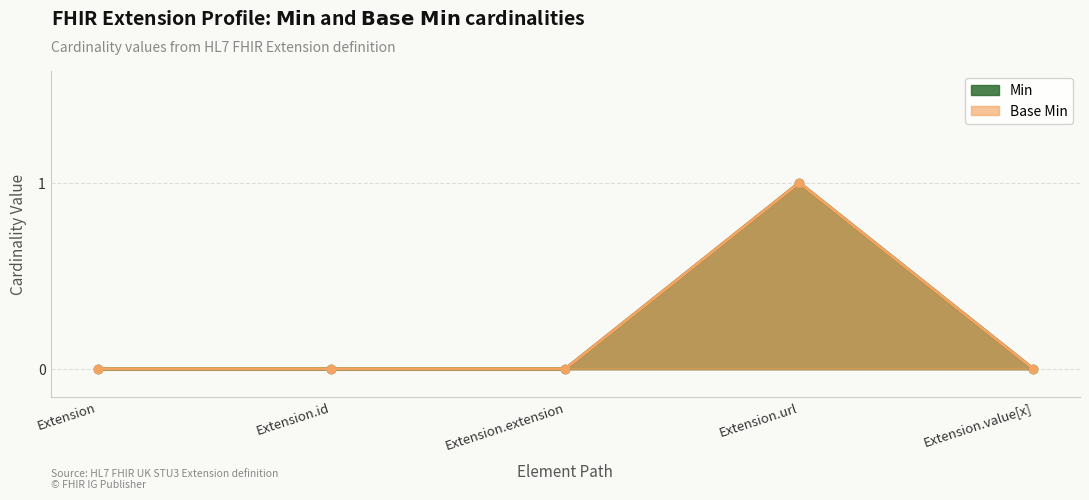

The Min (line) series shows 1 at Extension.url. True or false?

True